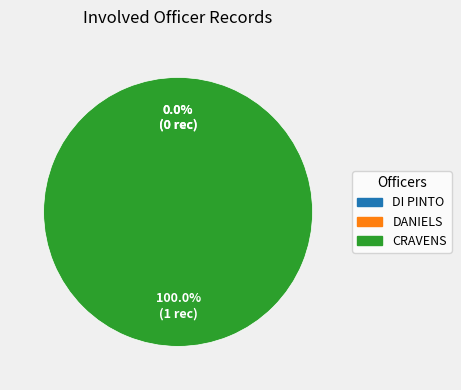

Combined, do DANIELS and CRAVENS account for over 50%?

Yes